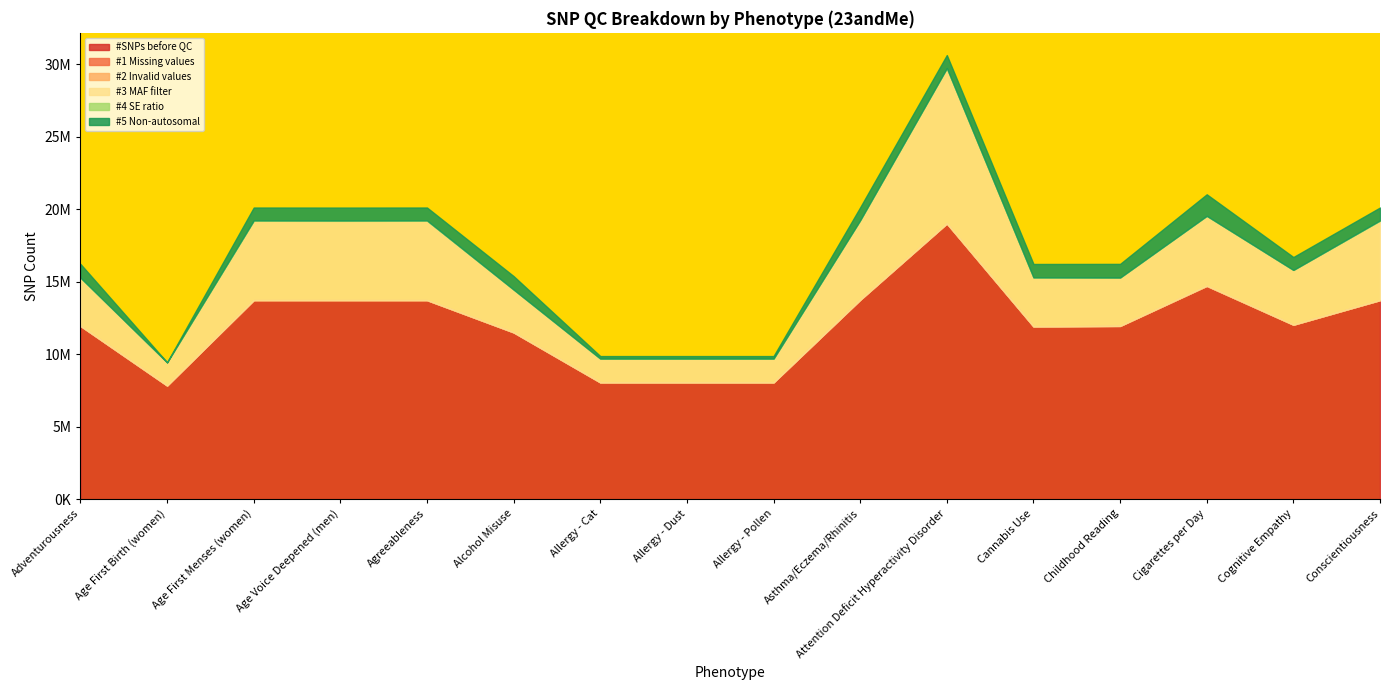

Reading right to left, transcribe all the data shown in this chart.

#SNPs before QC: 13735615	12039492	14716563	11957025	11919728	19023435	13758236	8058452	8058452	8058452	11508185	13735615	13736028	13735807	7840733	11957025
#1 Missing values: 0	0	0	0	0	109	0	0	0	0	0	0	0	0	0	0
#2 Invalid values: 0	0	11751	0	0	0	0	0	1	0	0	0	0	0	48	0
#3 MAF filter: 5477159	3780762	4826404	3339035	3388542	10728327	5496431	1645547	1645546	1645547	2957483	5477159	5471407	5476142	1604101	3335129
#4 SE ratio: 26949	0	35	0	0	210	0	0	0	0	0	26949	24975	27044	0	0
#5 Non-autosomal: 887940	890492	1484795	941602	923636	896316	890951	172584	172584	172584	927275	887940	890748	887962	0	942130